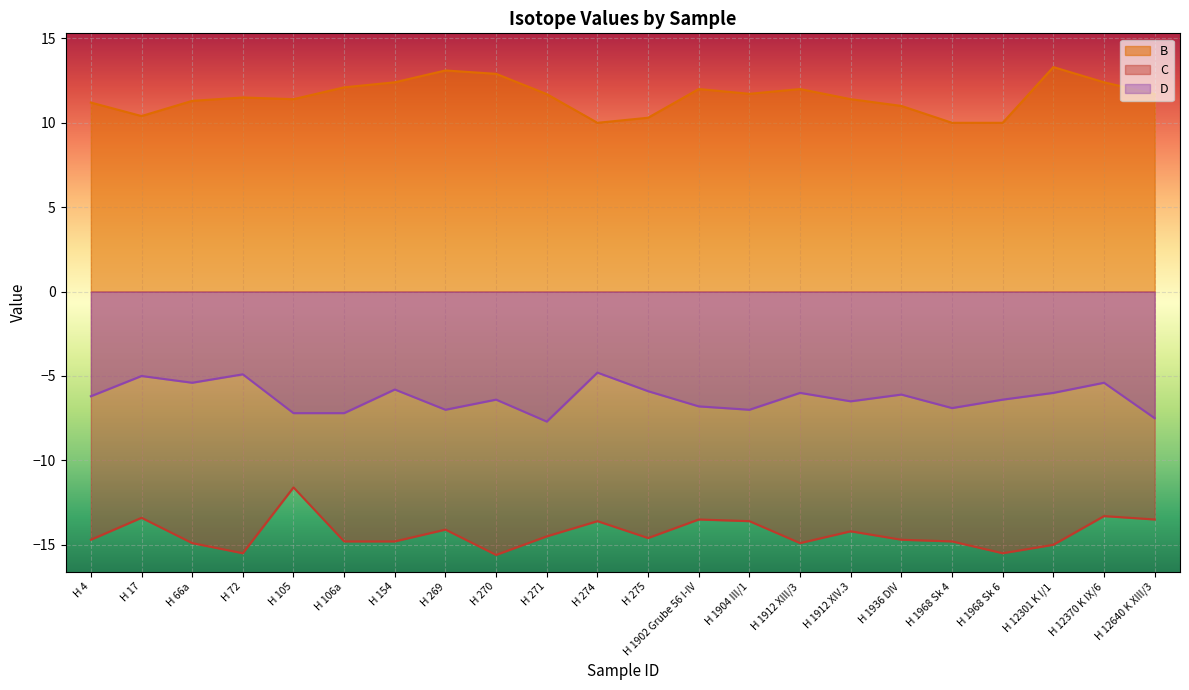

How many interior local valleys does the C series have?

5